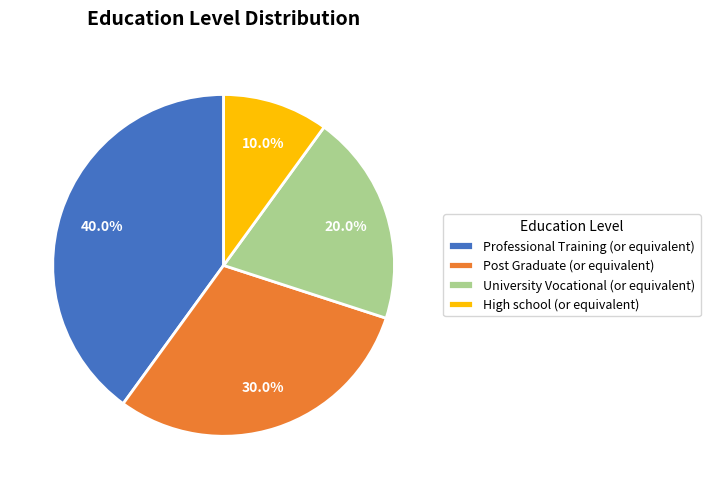

To the nearest percent, what percentage of the pie is High school (or equivalent)?

10%